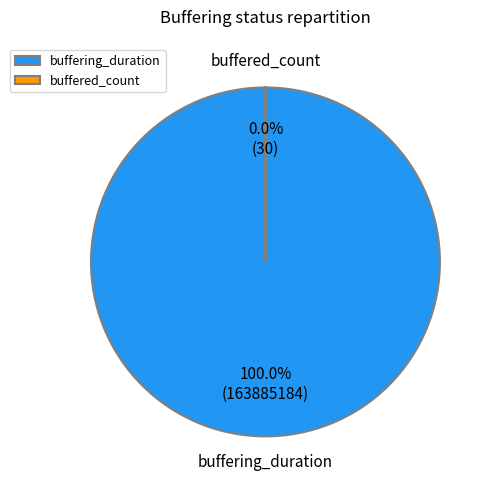

True or false: buffering_duration accounts for 87% of the total.

False